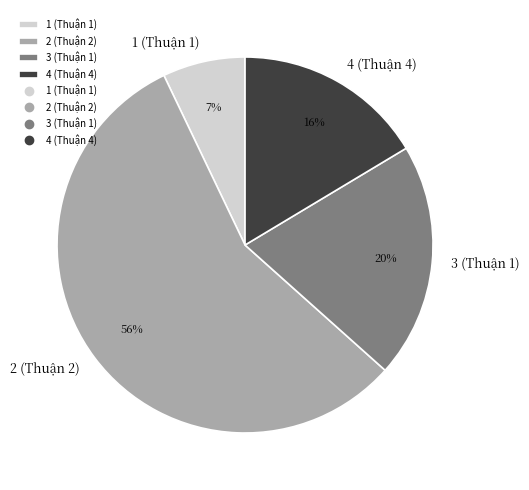

Is 2 (Thuận 2) the majority of the pie?

Yes